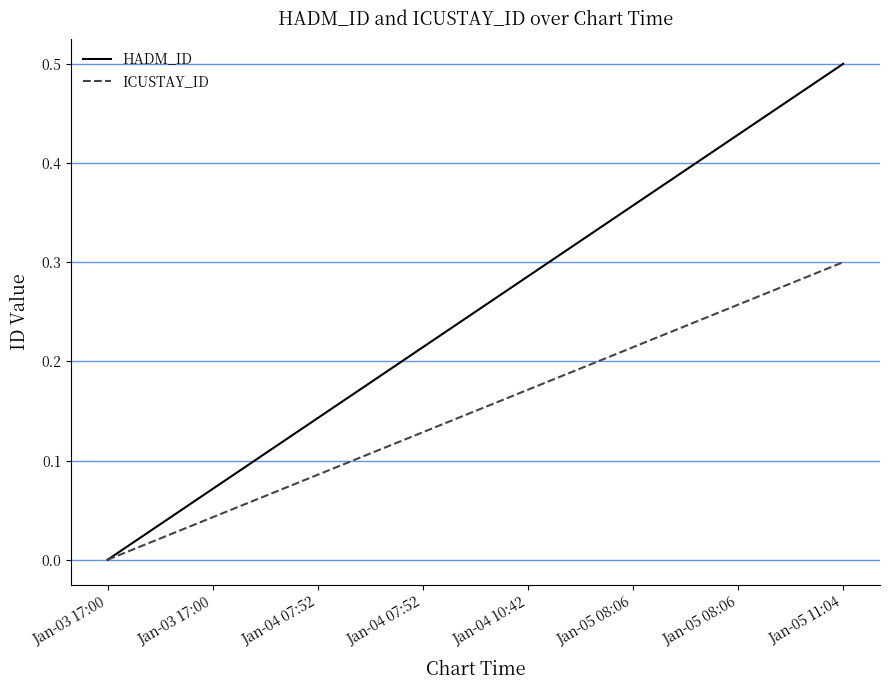

What are all the series names shown in the legend?

HADM_ID, ICUSTAY_ID